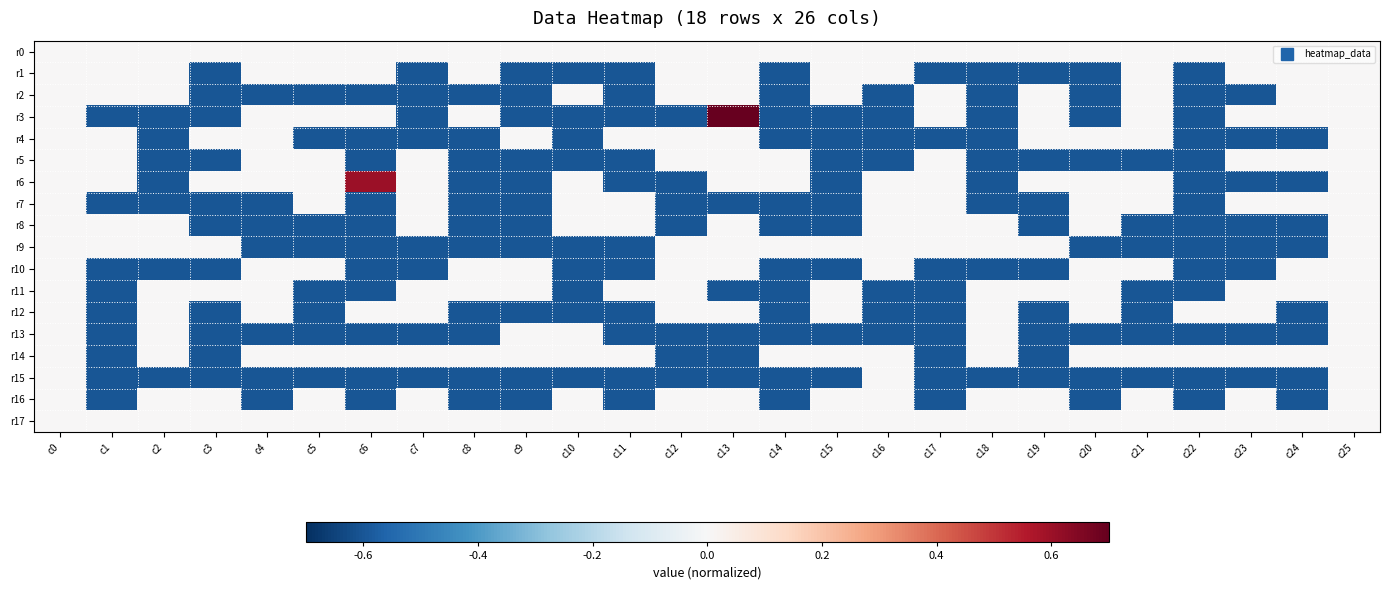

Rank the series at c16 from lowest to highest value.

r2, r3, r4, r5, r11, r12, r13, r0, r1, r6, r7, r8, r9, r10, r14, r15, r16, r17